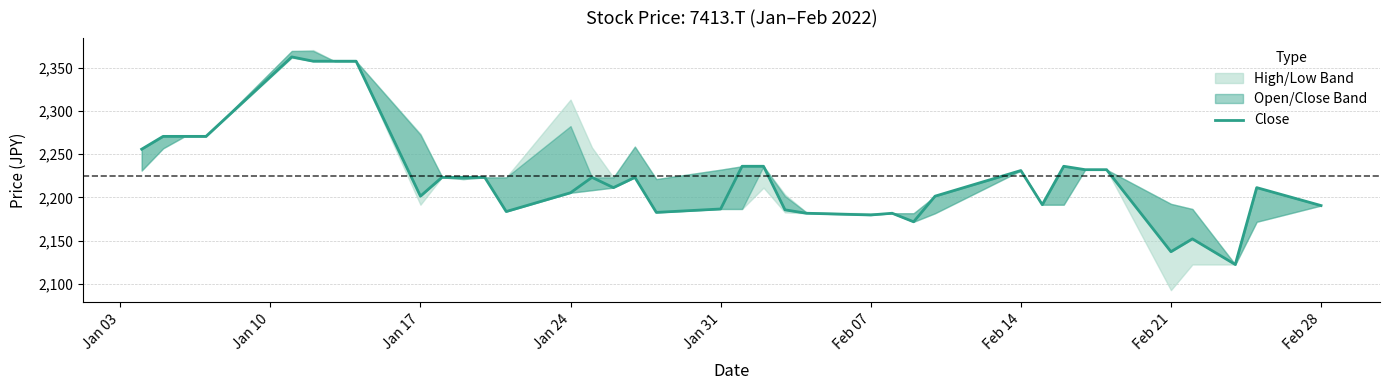

What is the difference between the maximum and minimum values?

239.9